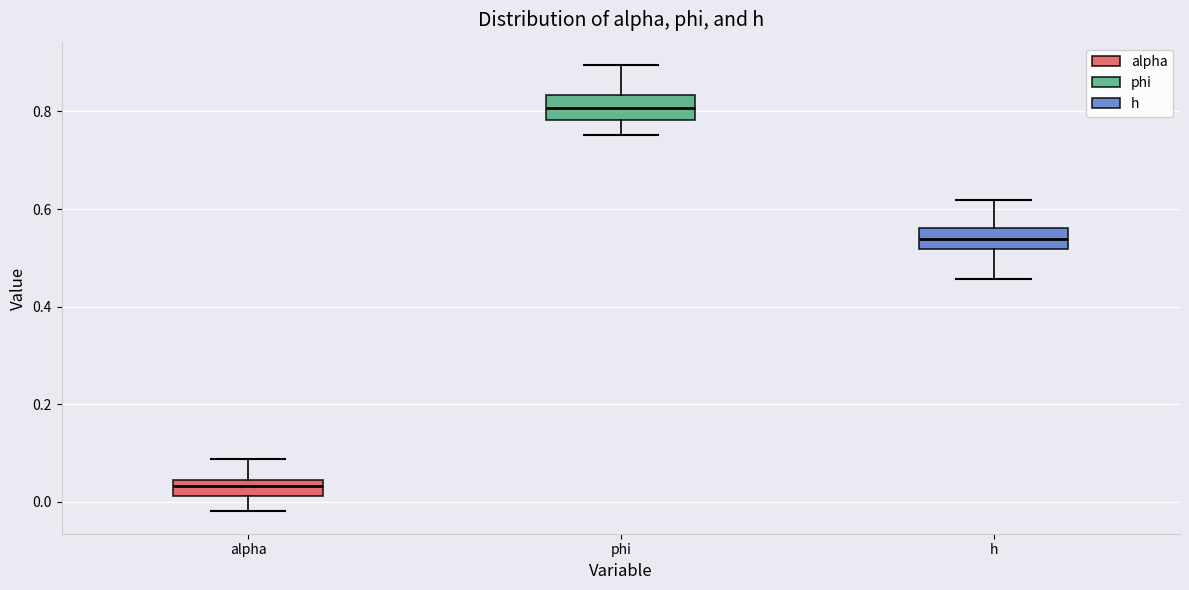

Reading left to right, transcribe this box plot: for each box, give where its median line is, the range the box spans, and where its two whiskers end, as read against the y-axis. The values are not printed on the chart, so give them approximately, as read against the axis.

alpha: median 0.04 (inside the box), box 0.02 to 0.04, whiskers -0.02 to 0.08
phi: median 0.80, box 0.78 to 0.84, whiskers 0.76 to 0.90
h: median 0.54, box 0.52 to 0.56, whiskers 0.46 to 0.62